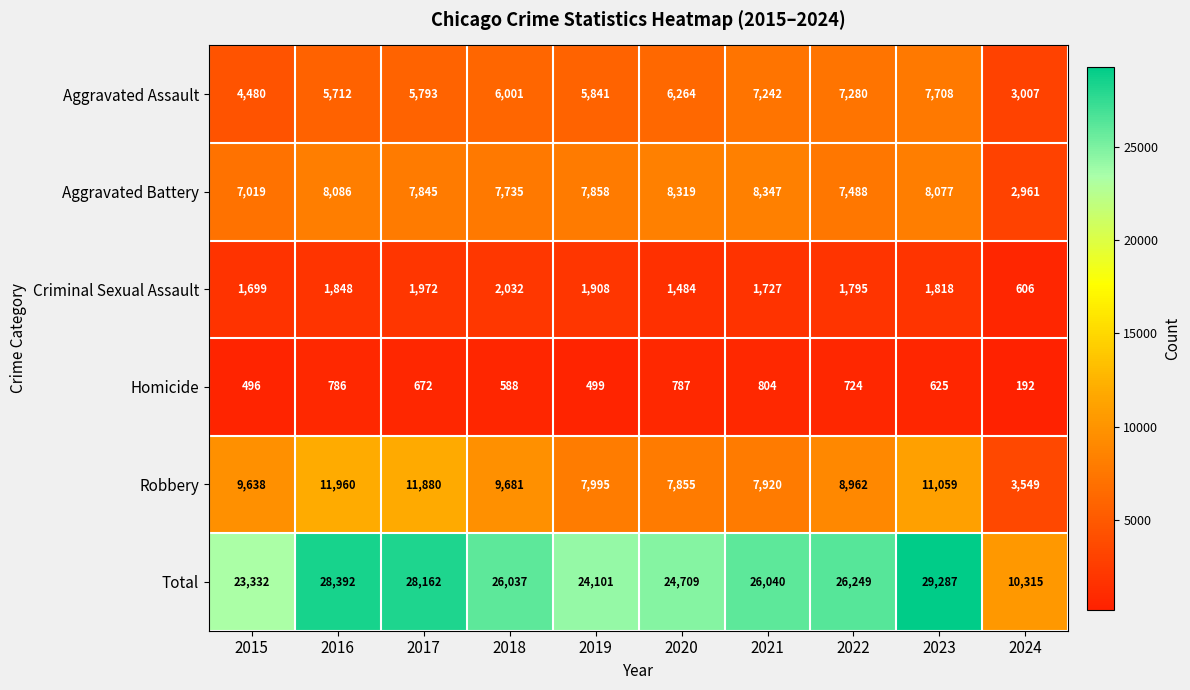

The Total series shows 23332 at 2015. True or false?

True